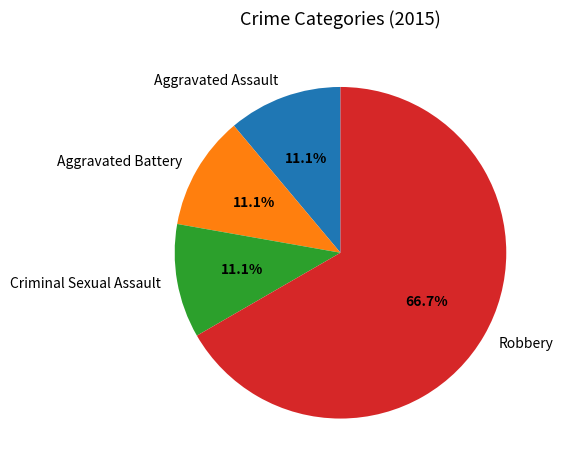

What percentage is the Aggravated Assault slice, to the nearest percent?

11%